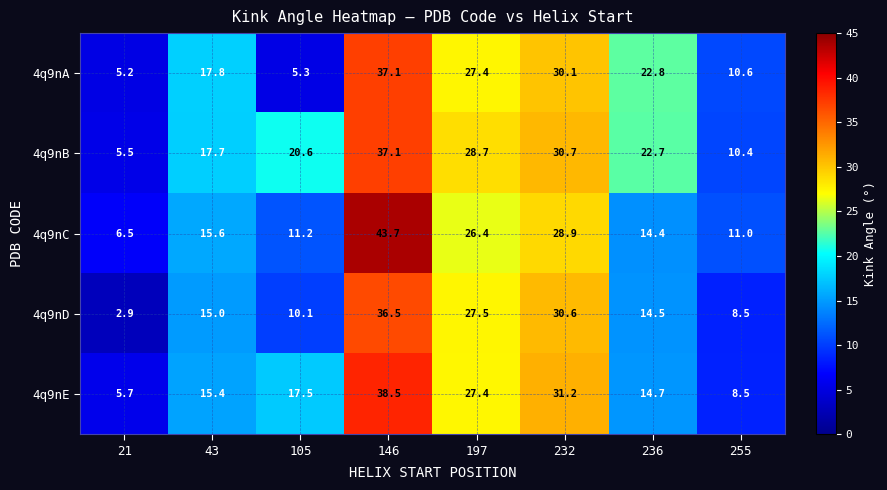

Count the number of categories in the chart.

8